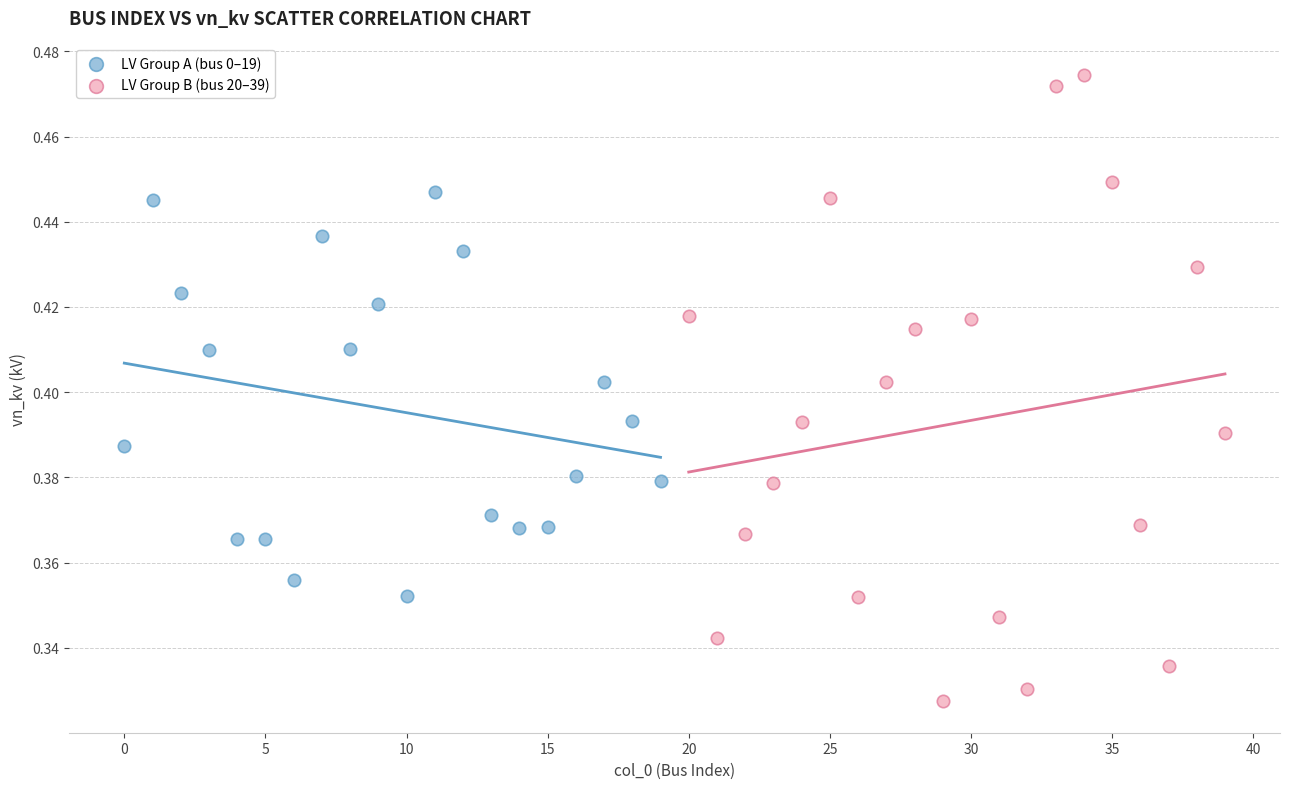

Which series reaches the minimum Y coordinate?

LV Group B (bus 20–39)